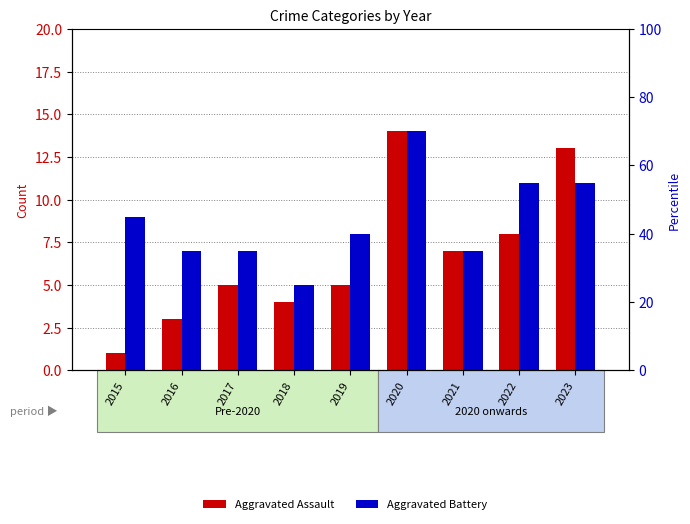

How many values in the Aggravated Battery series are below 8?

4